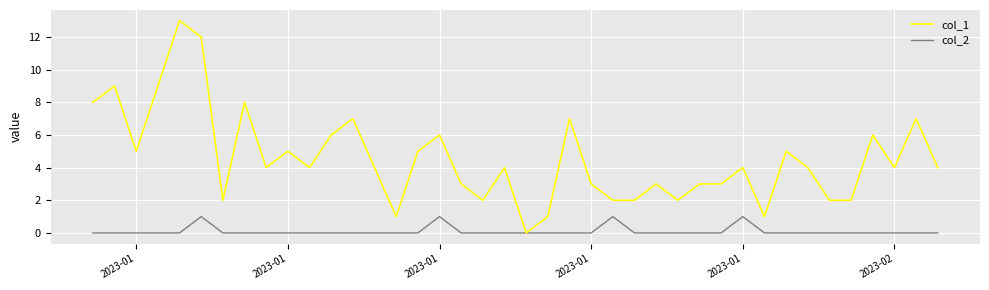

List the series in order of their overall mean, lowest first.

col_2, col_1